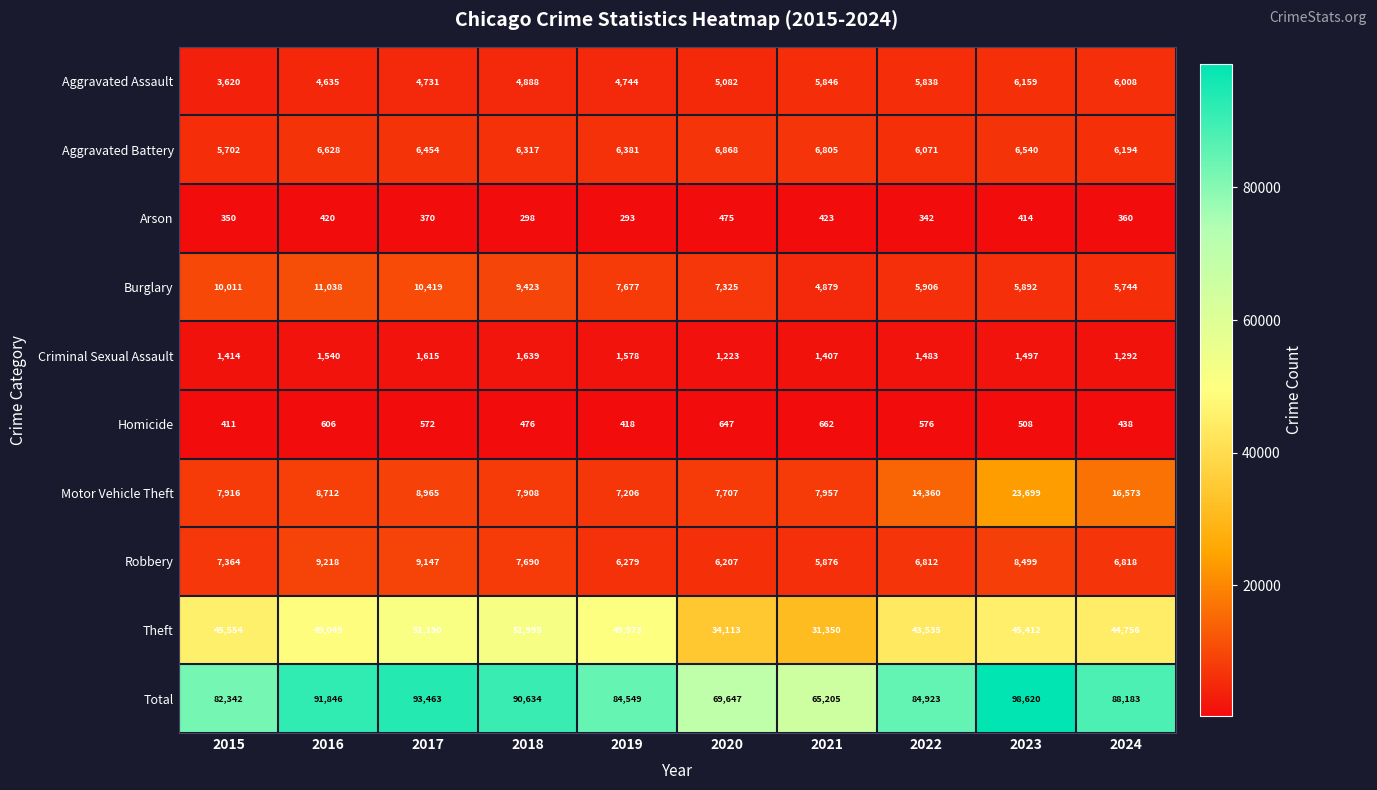

At which category is the sum across all series the highest?

2023